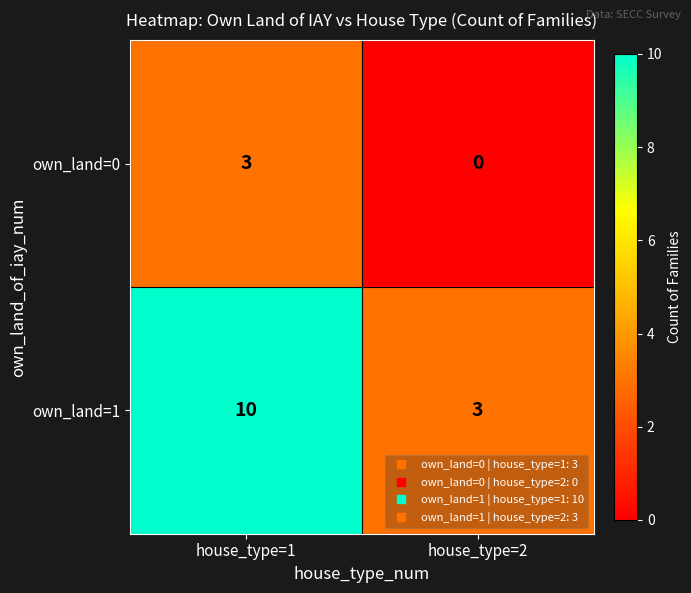

What is the approximate value of own_land=1 at house_type=1?

10